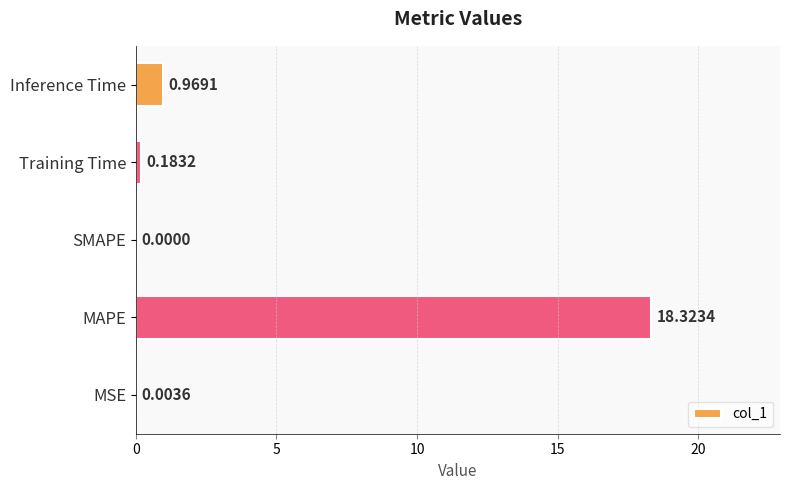

What is the change in value from MSE to Inference Time?

+1.0